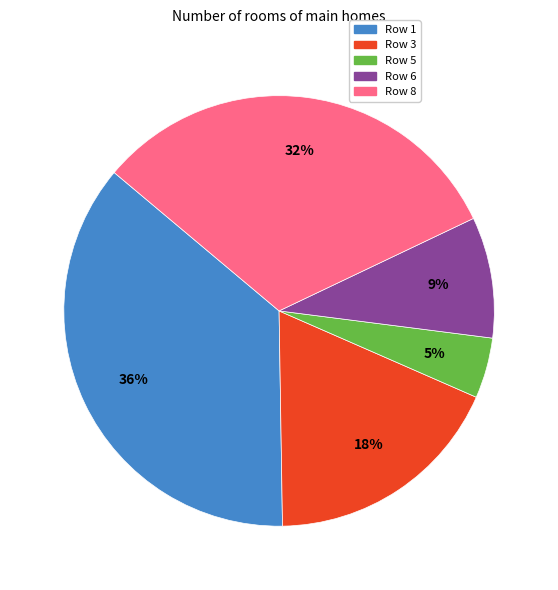

To the nearest percent, what percentage of the pie is Row 5?

5%